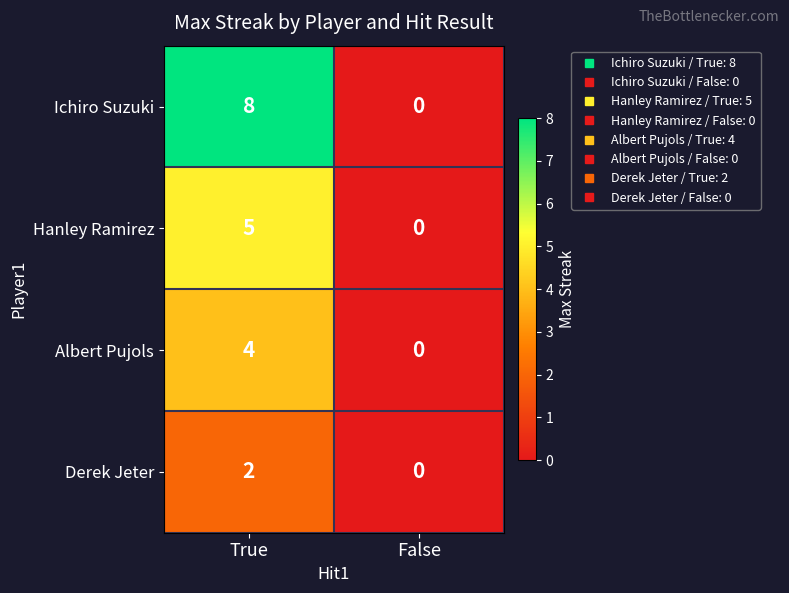

At which label does Hanley Ramirez reach its minimum?

False